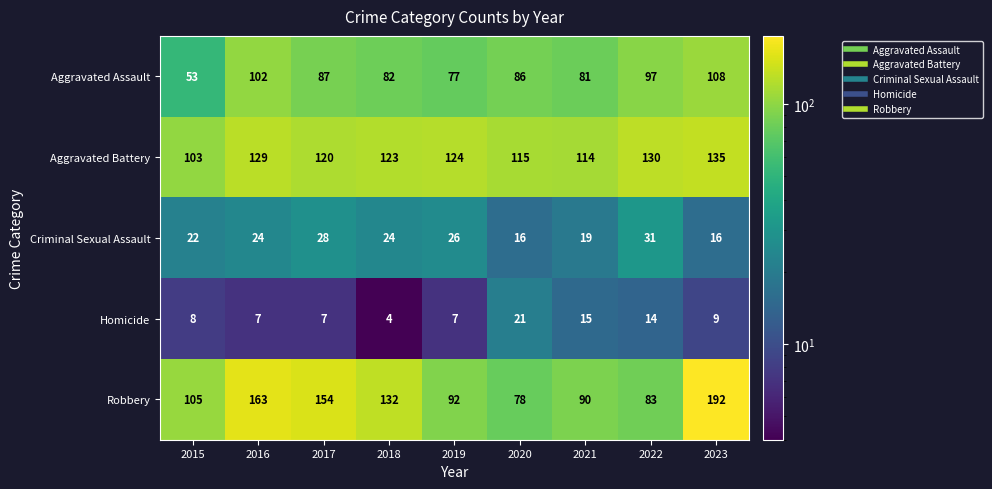

At 2021, list the series in order from largest to smallest.

Aggravated Battery, Robbery, Aggravated Assault, Criminal Sexual Assault, Homicide